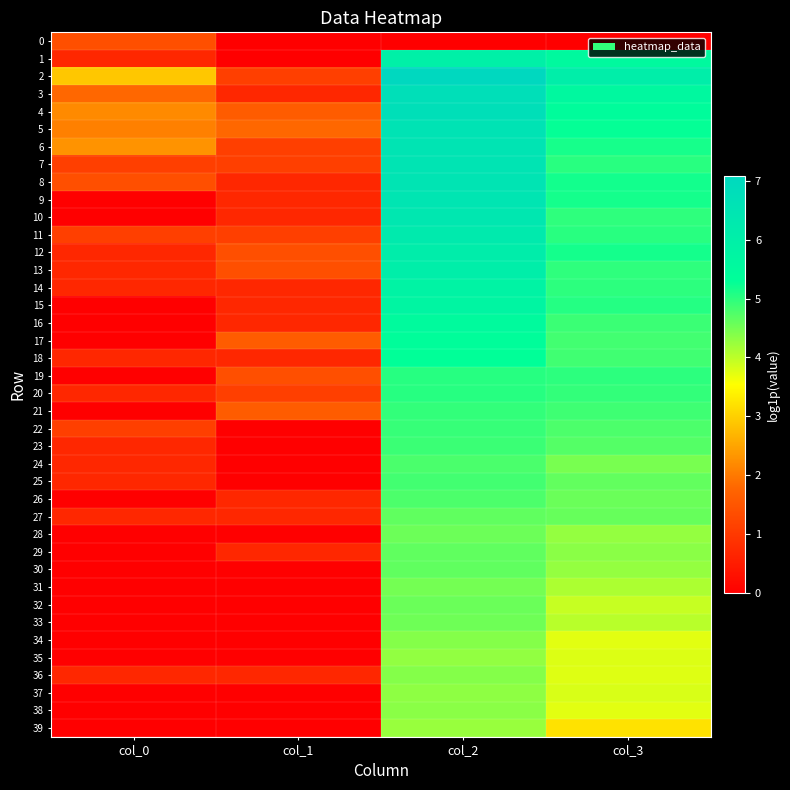

What is the difference between the highest and lowest values at col_0?

2.9